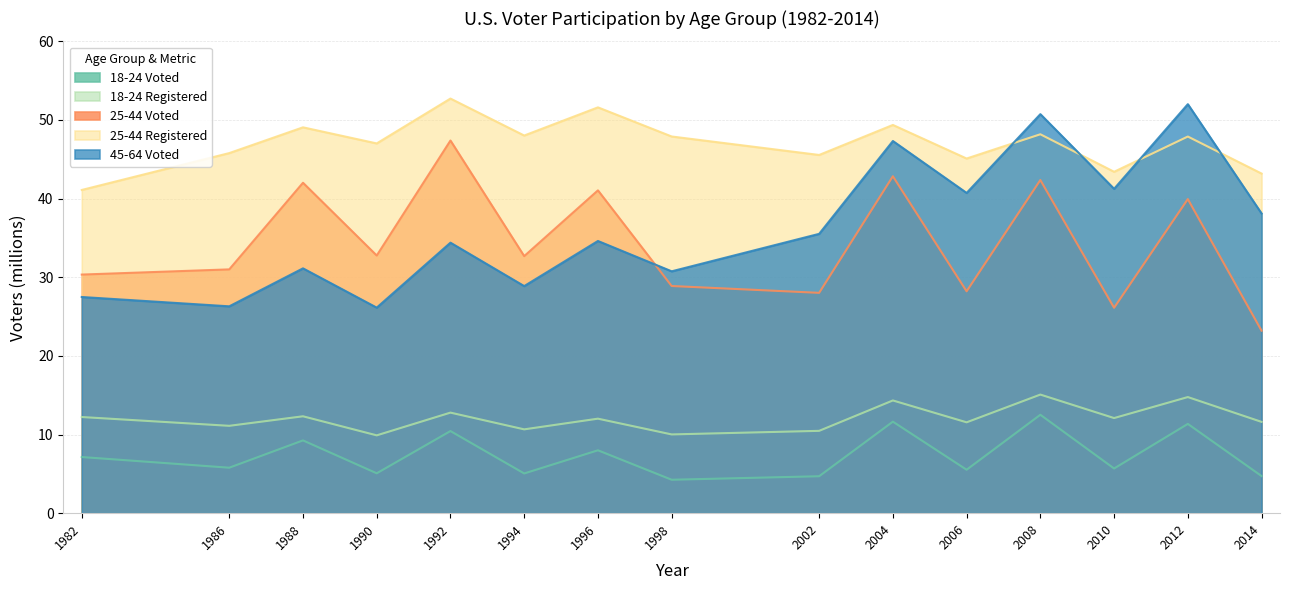

What is the total value across all series at 1994?

125.3